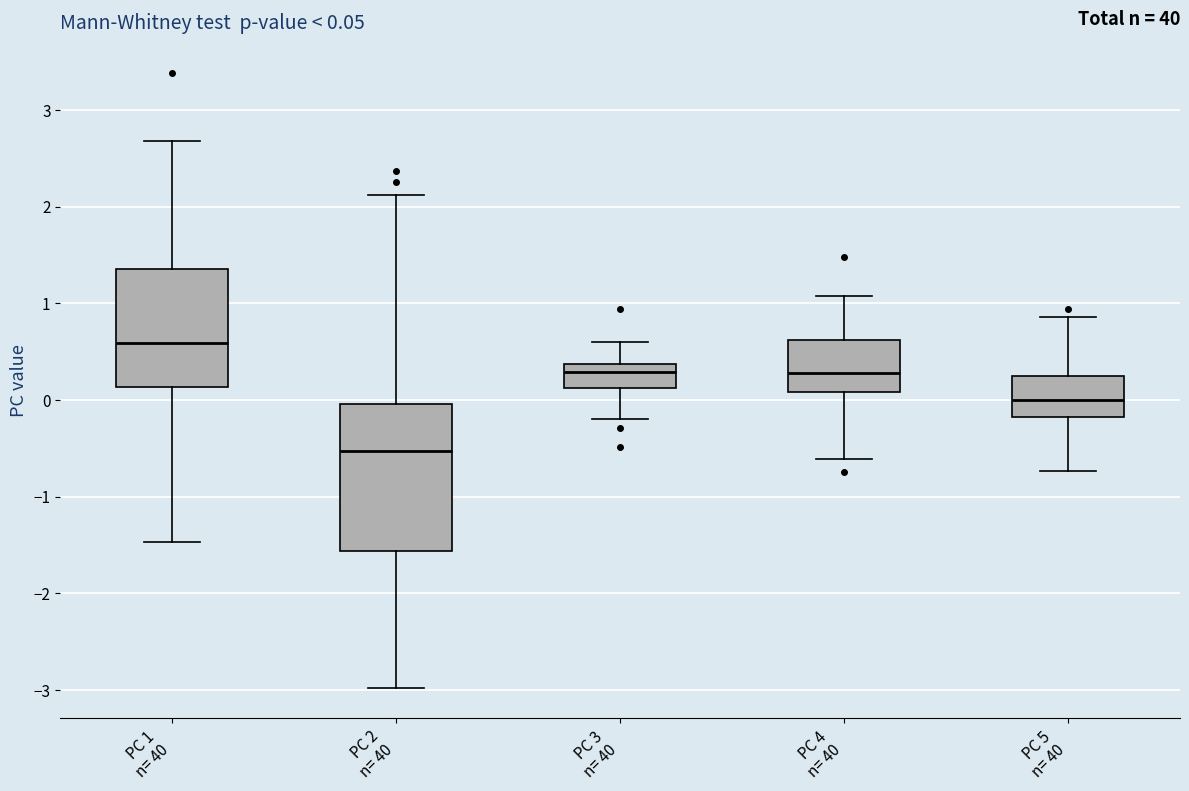

Comparing the boxes themselves (not the whiskers), which one is the tallest?

PC 2 n= 40